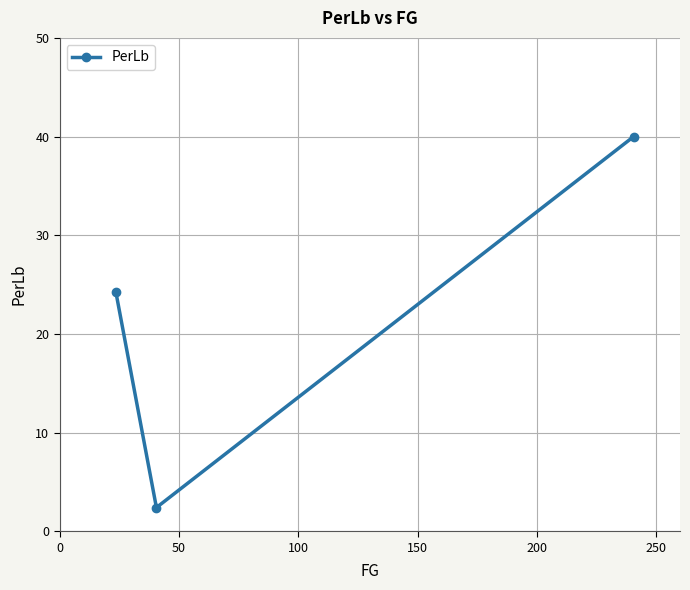

What is the difference between the second highest and minimum values?

21.8